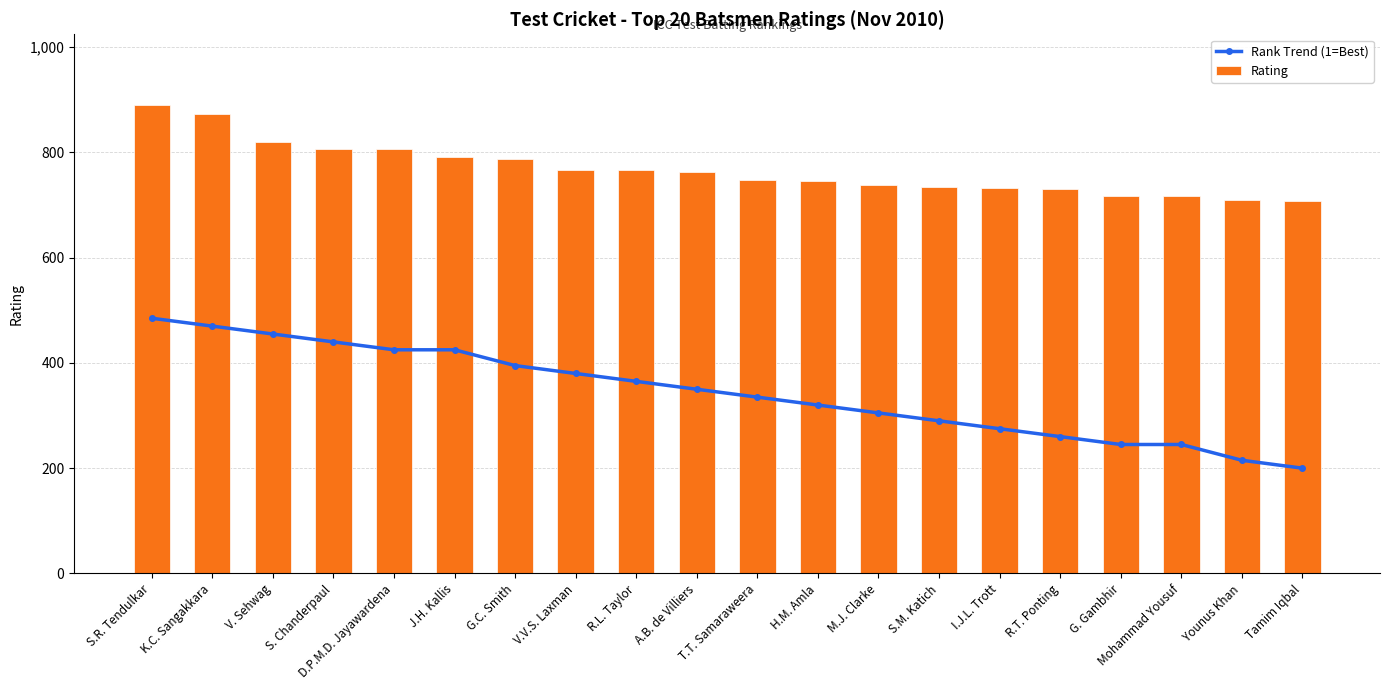

Which category has the highest value in the Rank Trend (1=Best) series?

S.R. Tendulkar